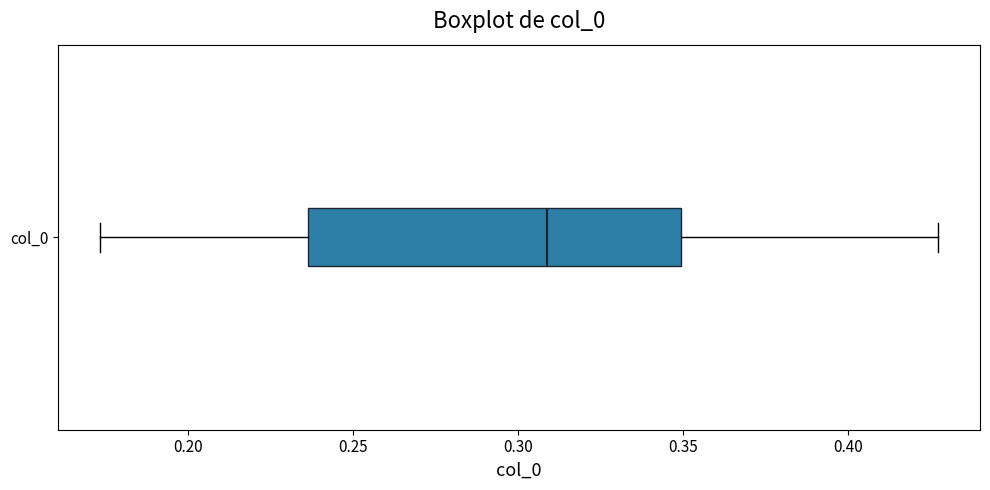

Where does the median line of the box for col_0 sit on the x-axis? The values are not printed on the chart, so give them approximately, as read against the axis.

0.310